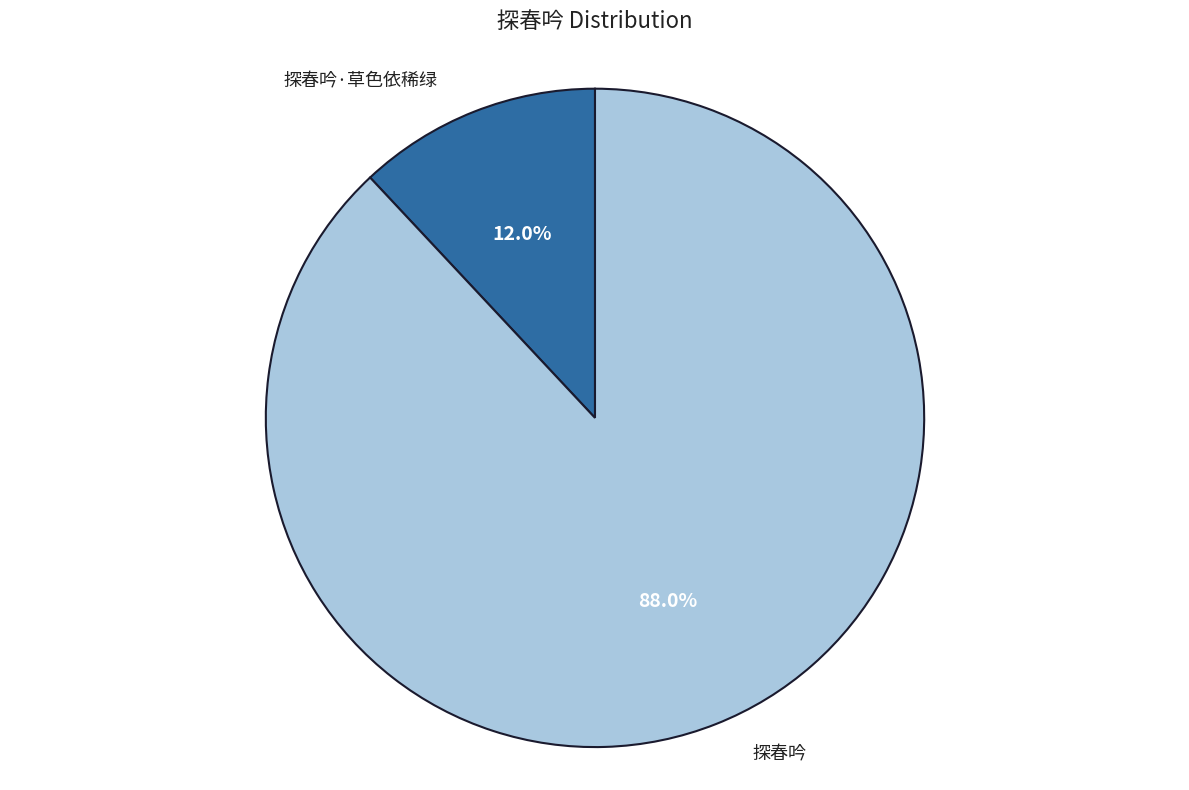

Rank the categories by value from lowest to highest.

探春吟·草色依稀绿, 探春吟